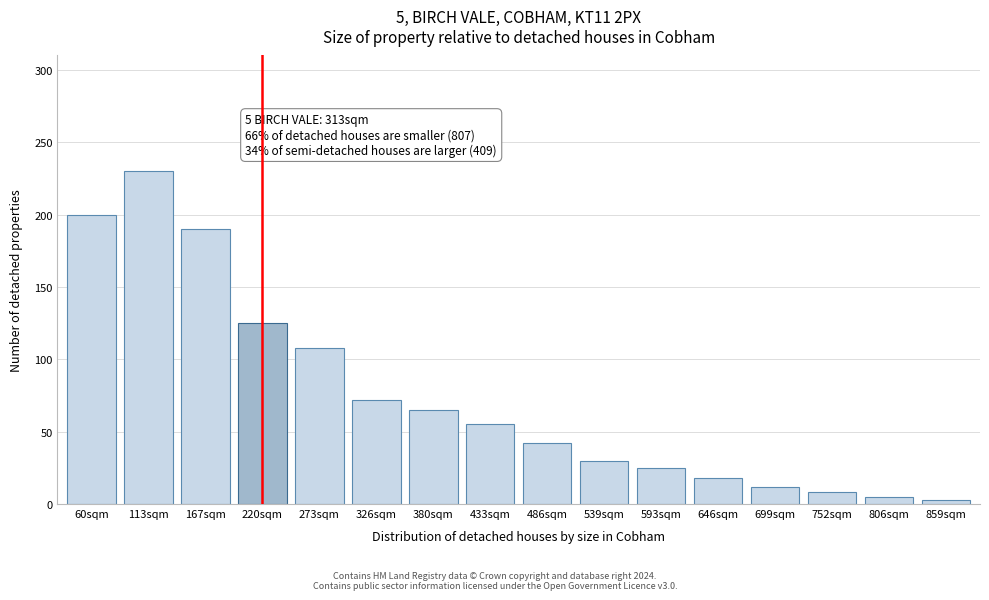

Reading right to left, what are all the values shown in this chart?

859sqm=3	806sqm=5	752sqm=8	699sqm=12	646sqm=18	593sqm=25	539sqm=30	486sqm=42	433sqm=55	380sqm=65	326sqm=72	273sqm=108	220sqm=125	167sqm=190	113sqm=230	60sqm=200